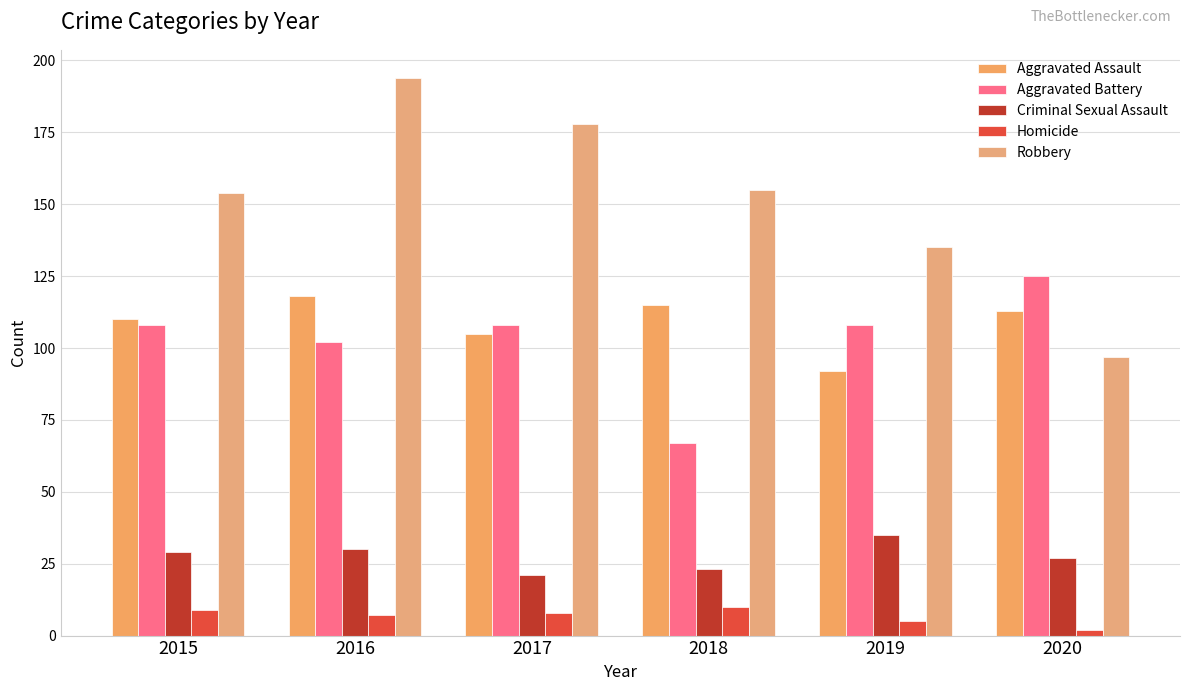

Reading left to right, extract all data points from this chart.

Aggravated Assault: 2015=110	2016=118	2017=105	2018=115	2019=92	2020=113
Aggravated Battery: 2015=108	2016=102	2017=108	2018=67	2019=108	2020=125
Criminal Sexual Assault: 2015=29	2016=30	2017=21	2018=23	2019=35	2020=27
Homicide: 2015=9	2016=7	2017=8	2018=10	2019=5	2020=2
Robbery: 2015=154	2016=194	2017=178	2018=155	2019=135	2020=97